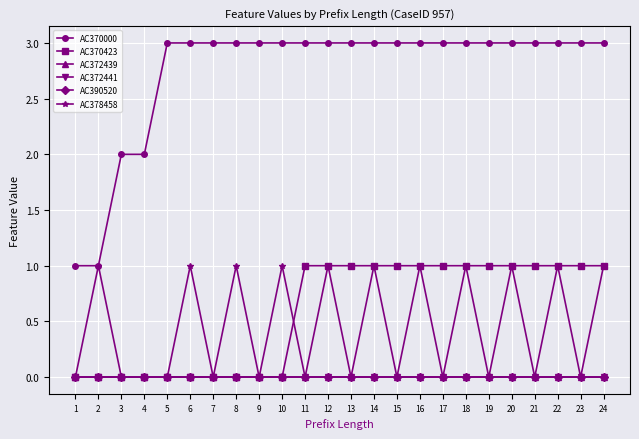

At which category is the sum across all series the highest?

12